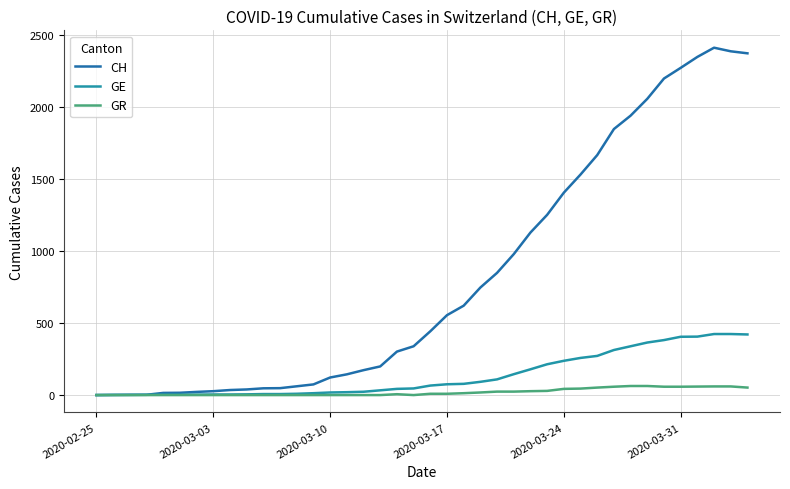

Does the chart display data point markers on the line(s)?

No